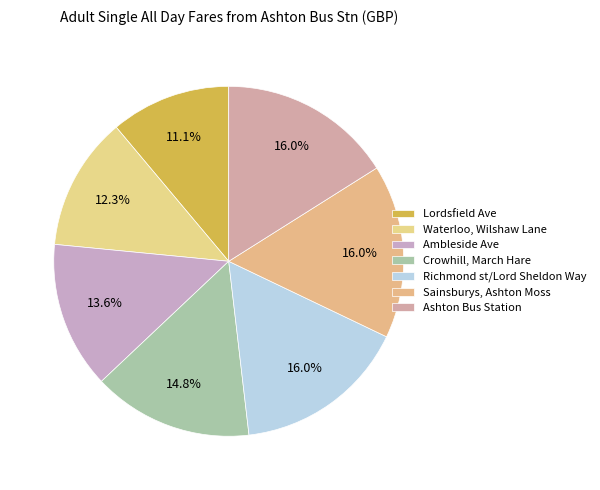

How many segments does this pie chart have?

7